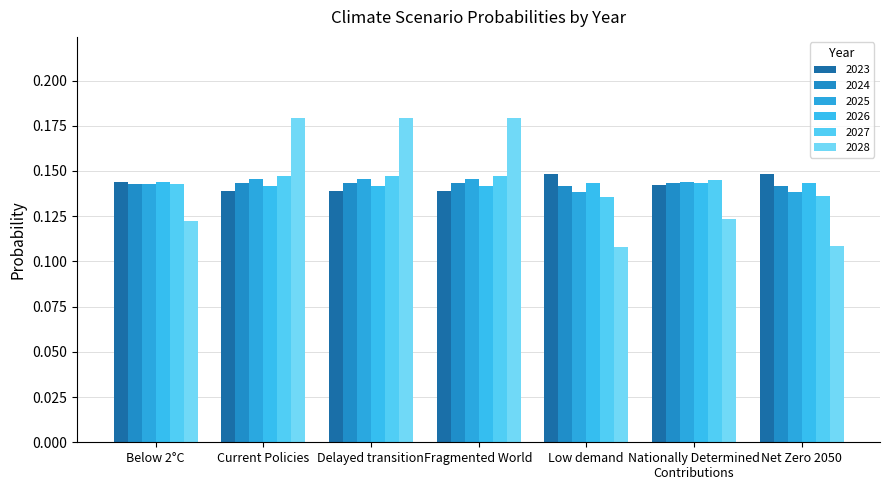

Which series has the largest total across all categories?

2024